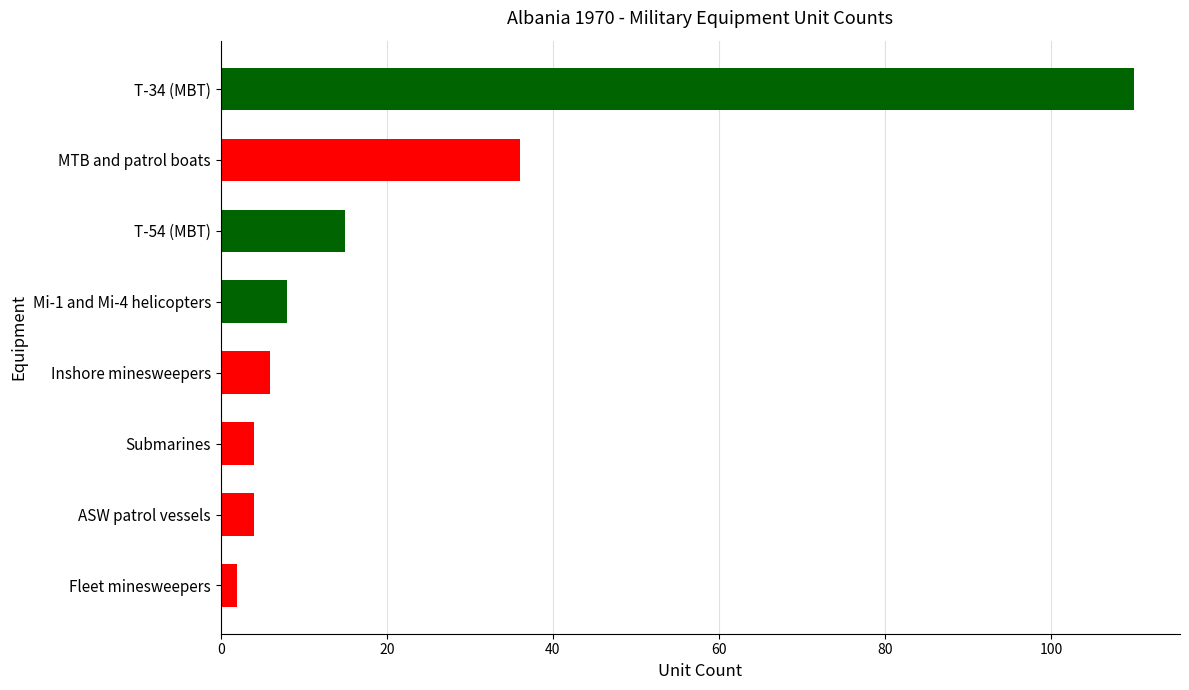

What is the difference between the maximum and minimum values?

108